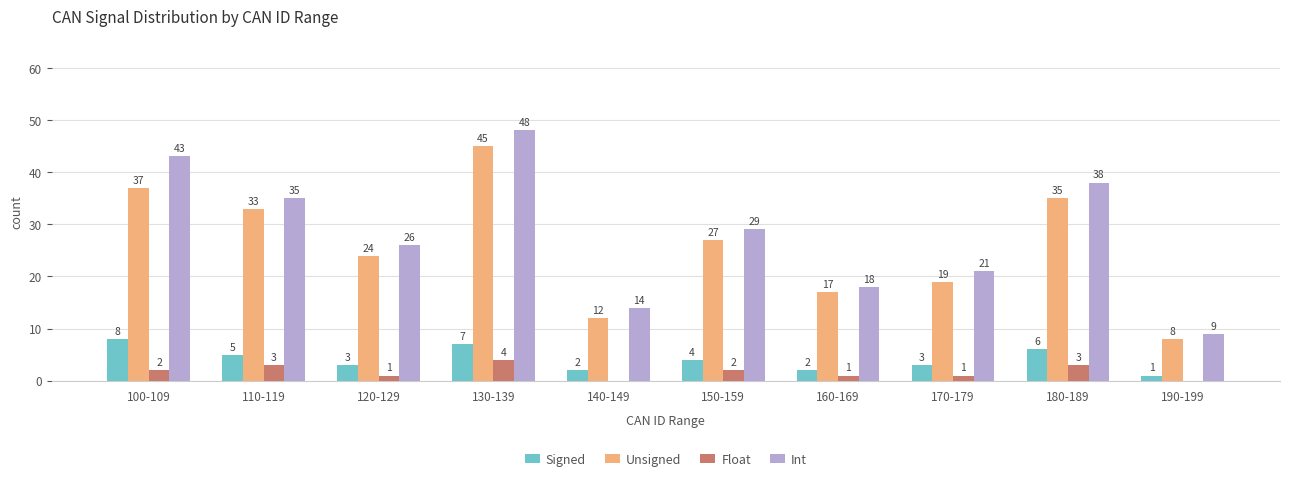

The Signed series shows 6 at 180-189. True or false?

True